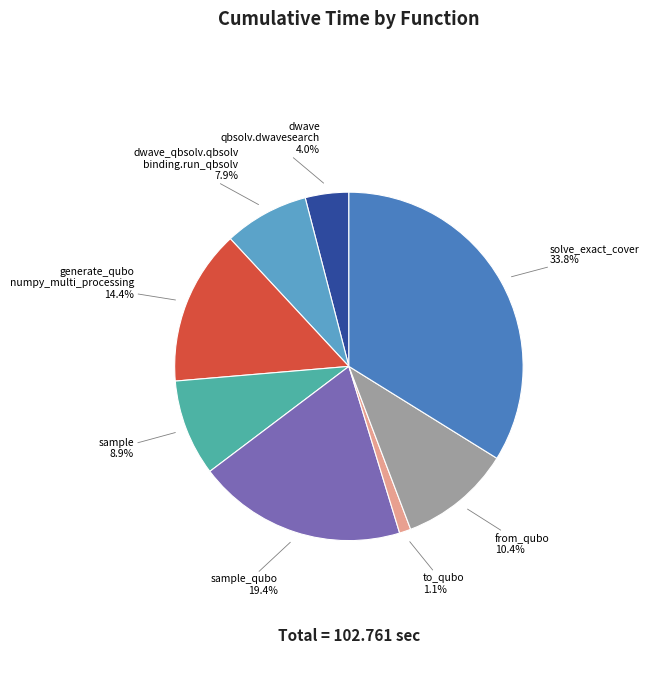

Is there a majority slice in this chart?

No